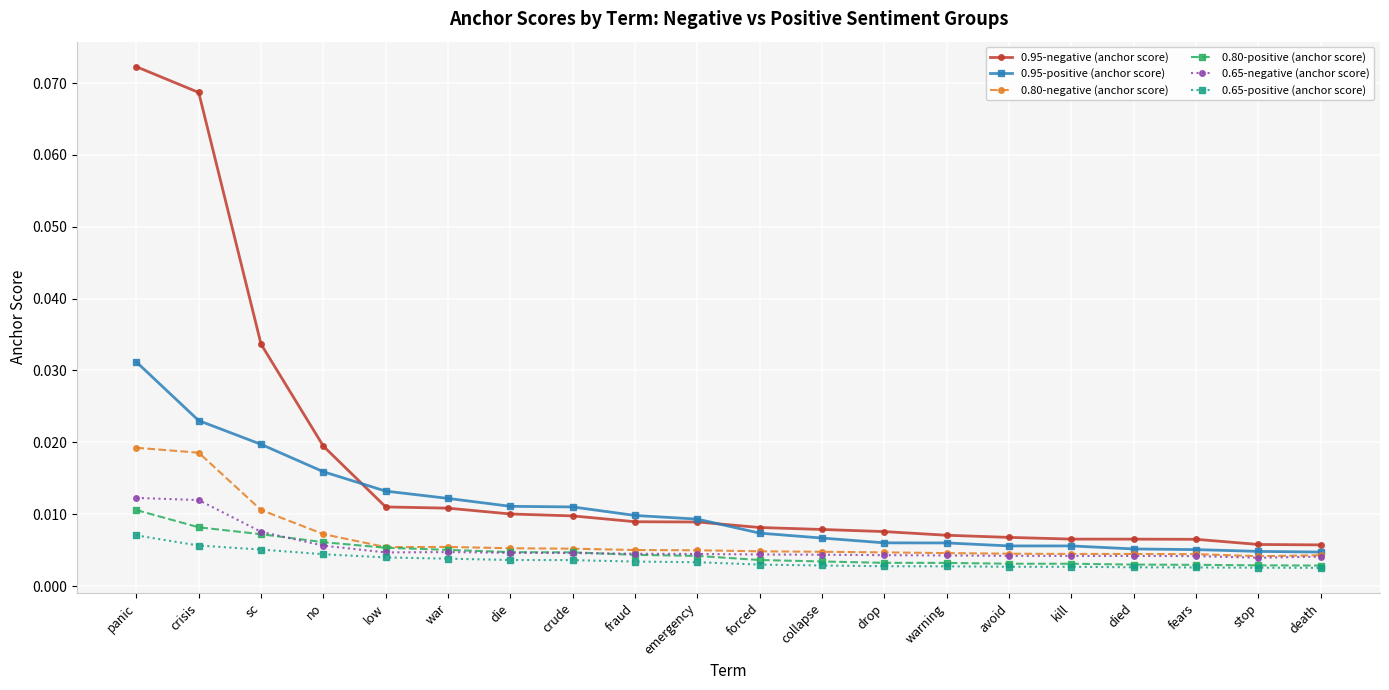

Between fraud and fears, which series saw the biggest shift?

0.95-positive (anchor score)